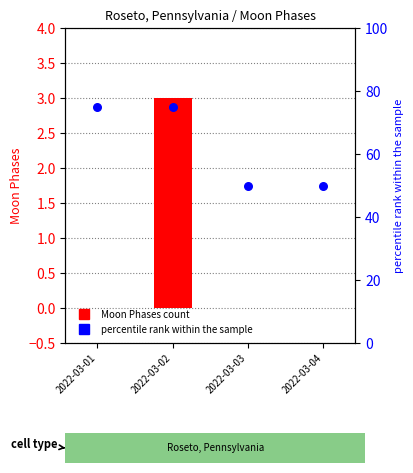

What is the total value across all series at 2022-03-03?

50